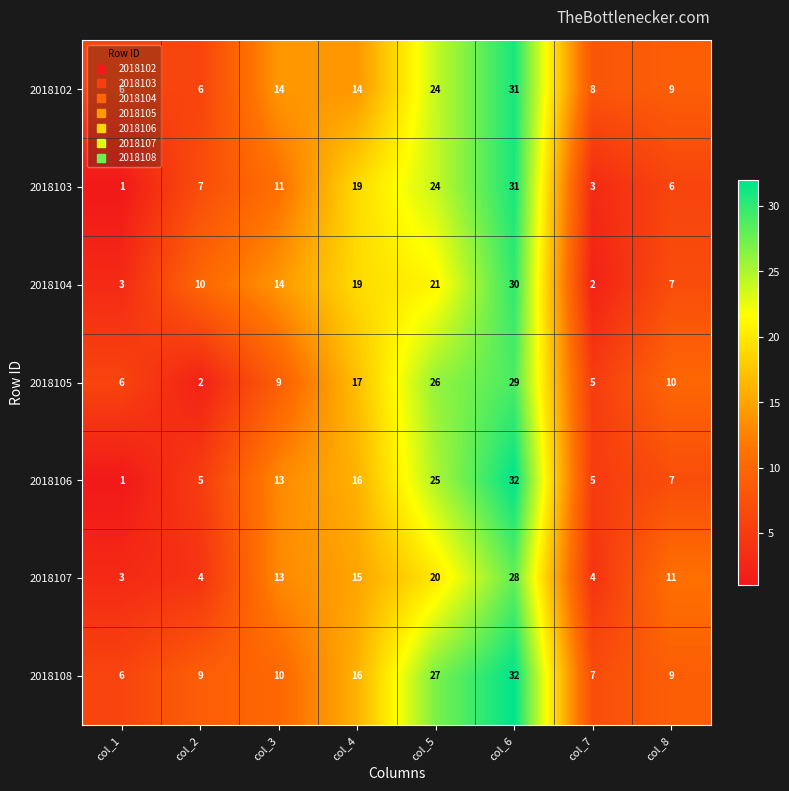

Which series has the largest range (max minus min)?

2018106